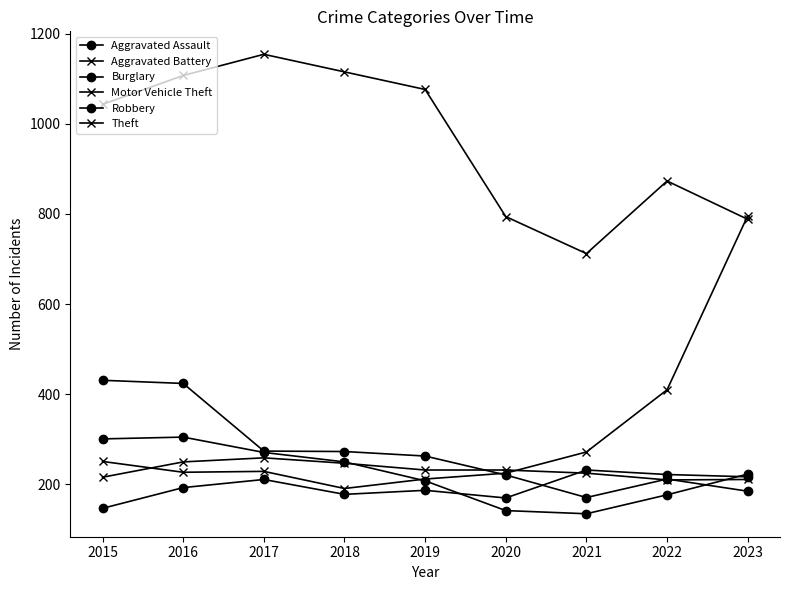

Reading right to left, extract all data points from this chart.

Aggravated Assault: 217	222	232	170	187	178	211	193	147
Aggravated Battery: 211	210	225	232	232	247	259	250	216
Burglary: 185	212	171	221	263	273	274	424	431
Motor Vehicle Theft: 796	410	272	225	212	191	229	227	251
Robbery: 223	177	135	142	208	250	271	305	301
Theft: 788	873	712	794	1076	1115	1154	1107	1043